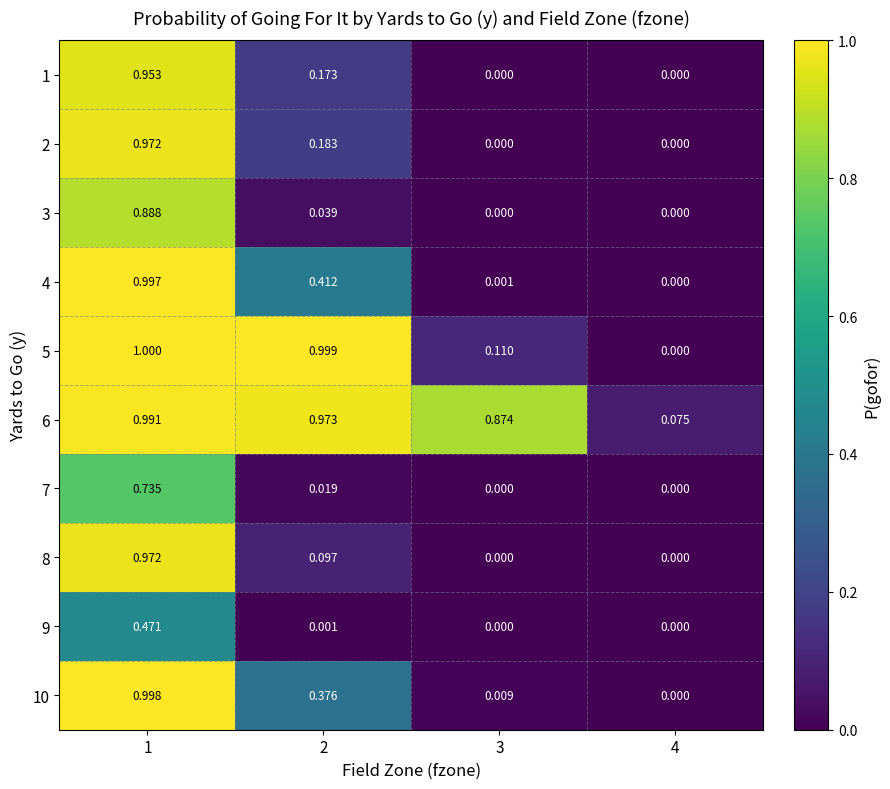

Is the value of 3 at 1 greater than the value of 8 at 4?

Yes